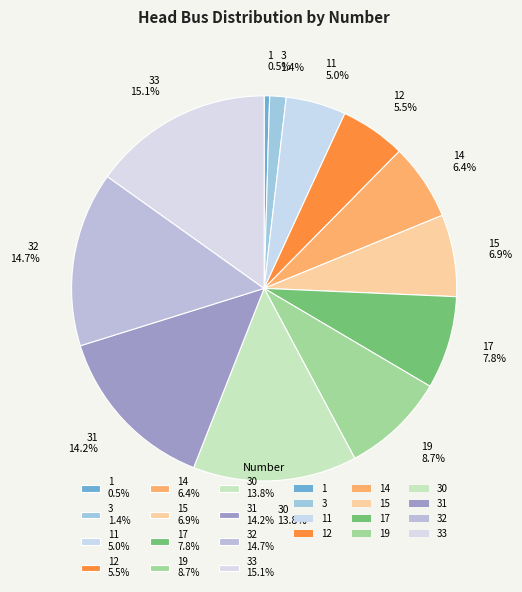

What is the total percentage of 33 15.1% and 12 5.5%?

20.6%